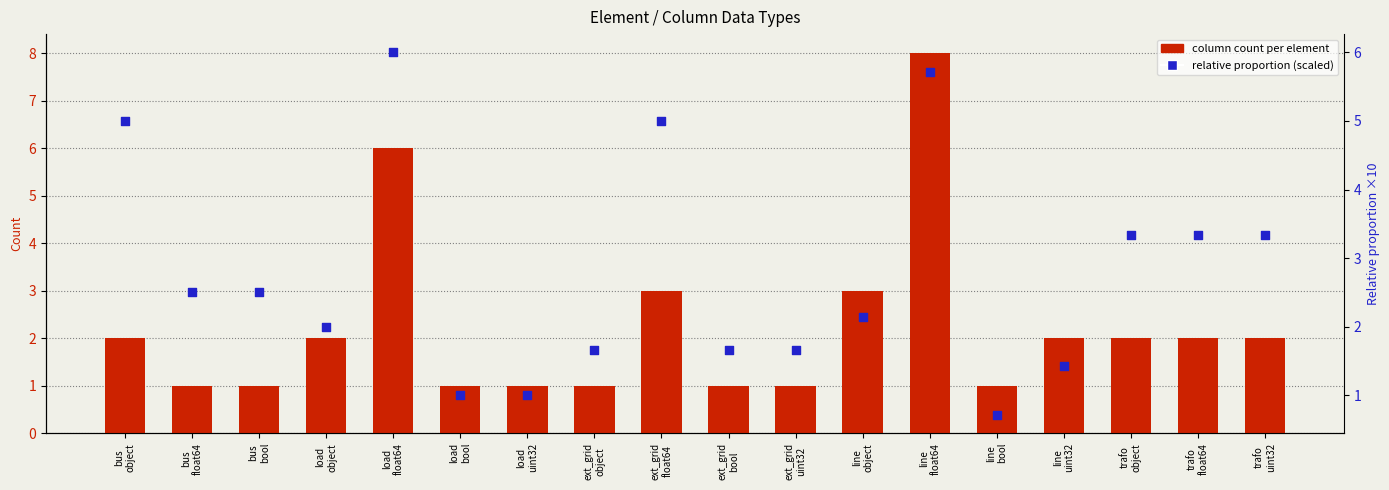

At which category is the sum across all series the highest?

line
float64